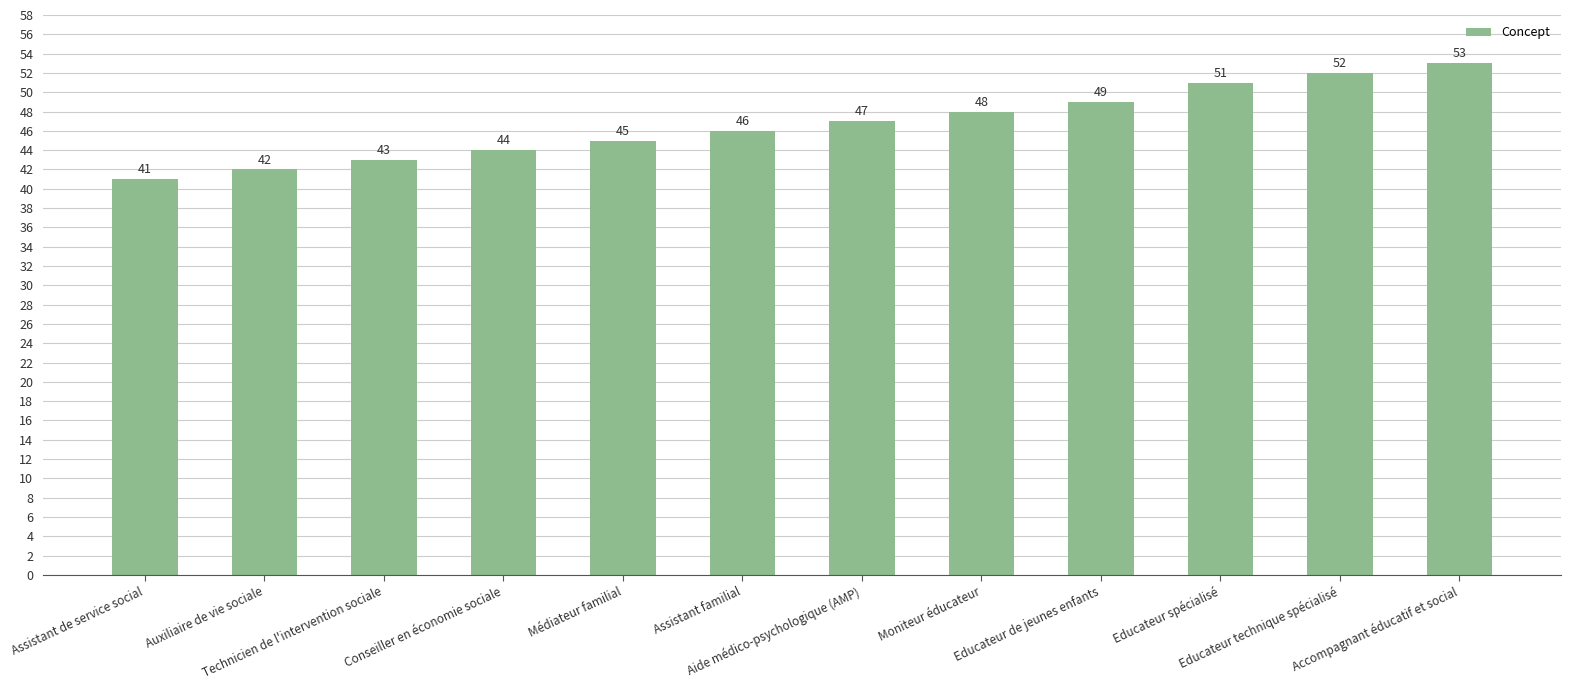

At which label is the value closest to 47?

Aide médico-psychologique (AMP)